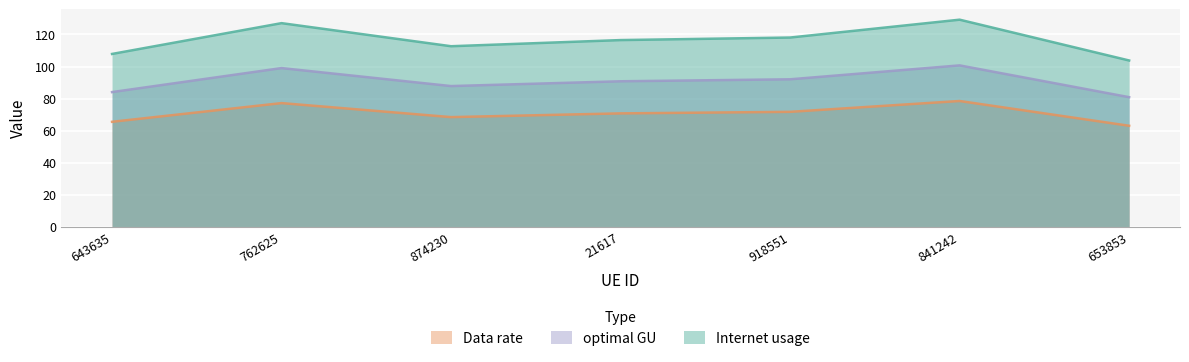

True or false: Internet usage and Data rate intersect in this chart.

False